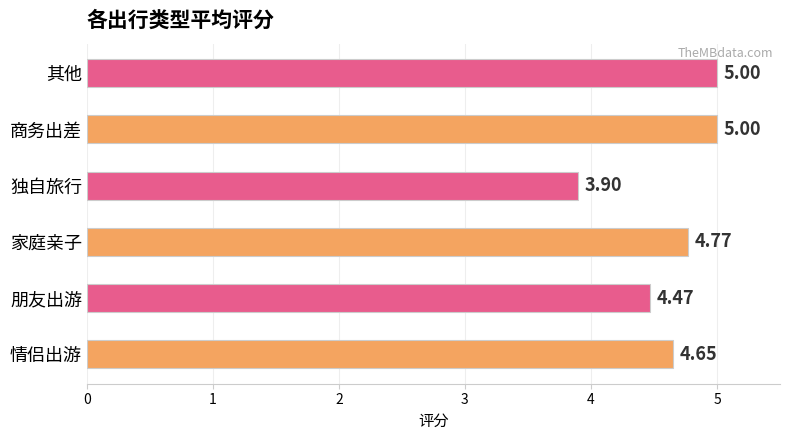

At which label is the value closest to 4?

独自旅行